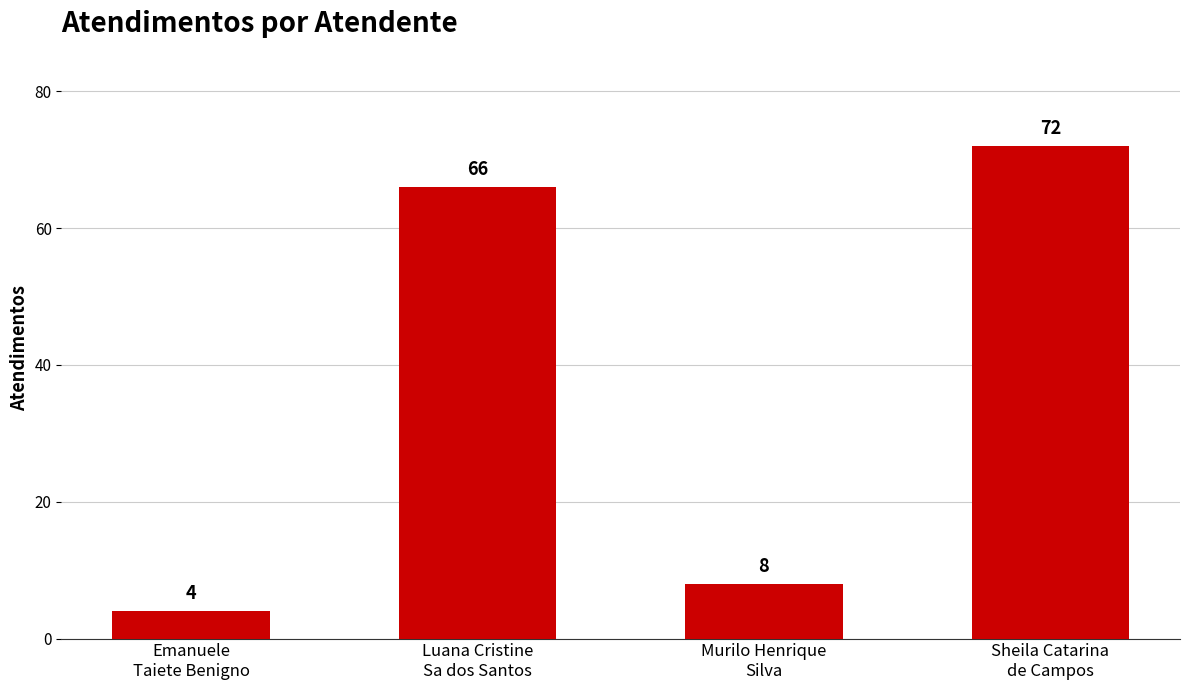

List the labels in order of value, smallest first.

Emanuele
Taiete Benigno, Murilo Henrique
Silva, Luana Cristine
Sa dos Santos, Sheila Catarina
de Campos